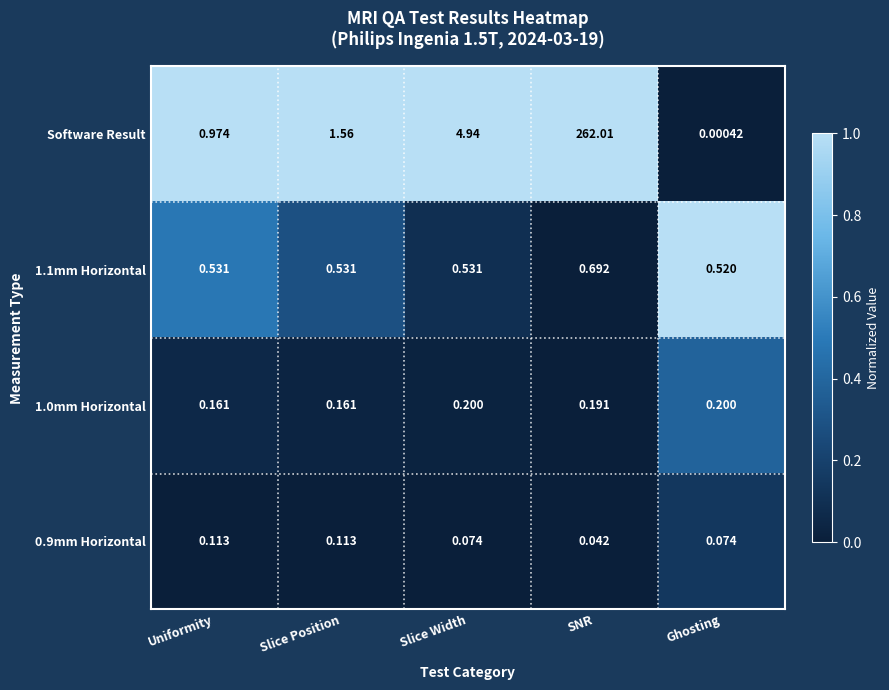

At which label does Software Result reach its minimum?

Ghosting